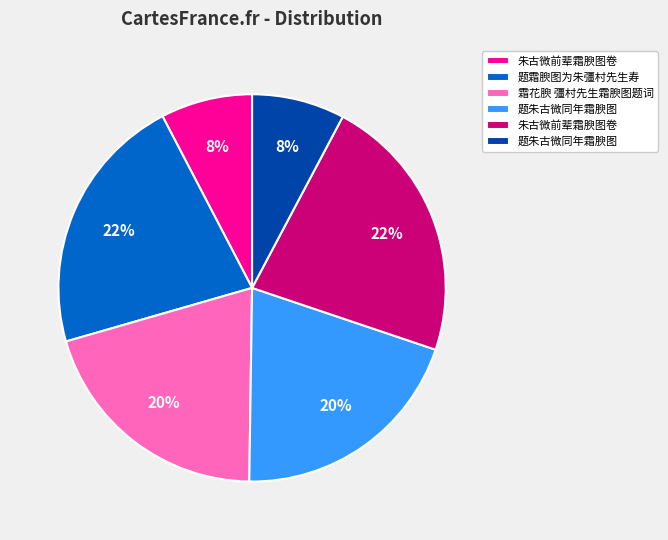

Is there a majority slice in this chart?

No